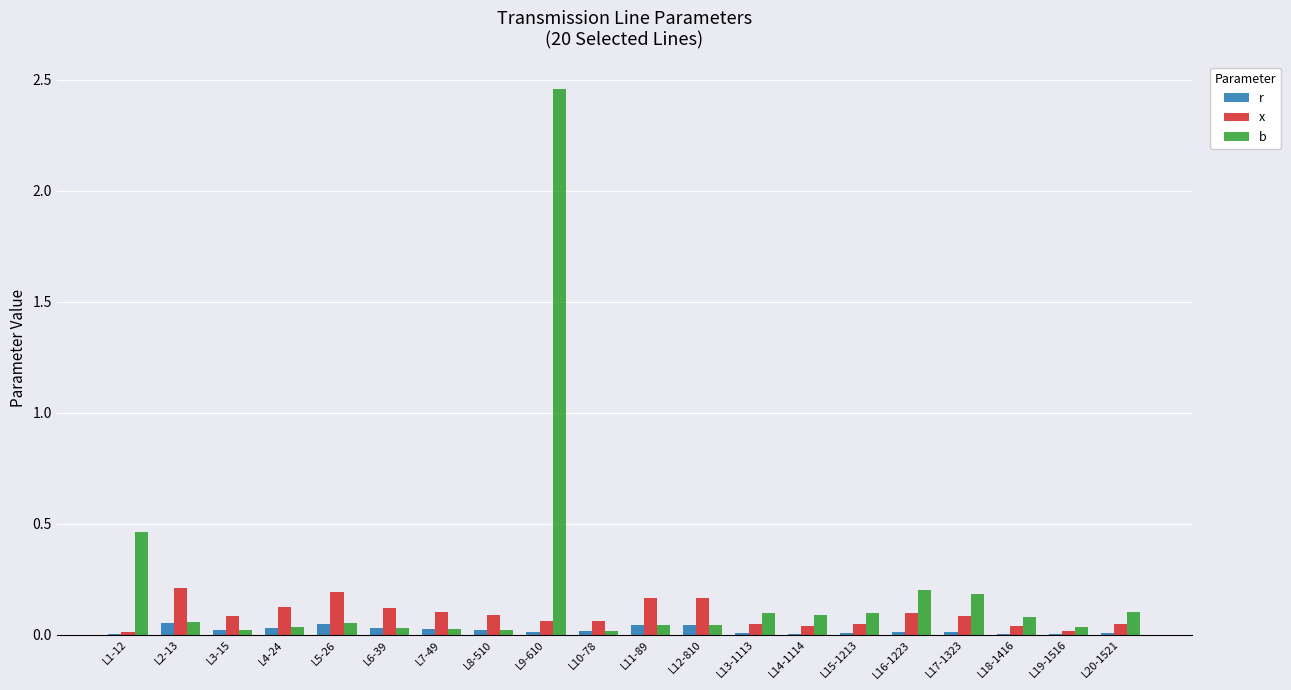

Which series has the largest range (max minus min)?

b